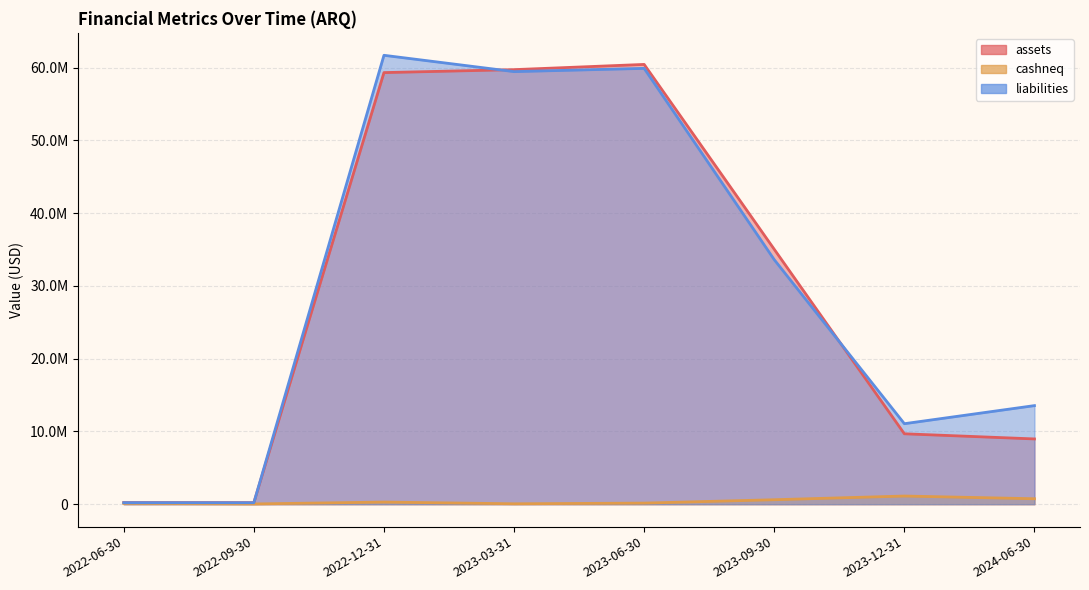

In cashneq, how many points are lower than both neighbors (excluding endpoints)?

2